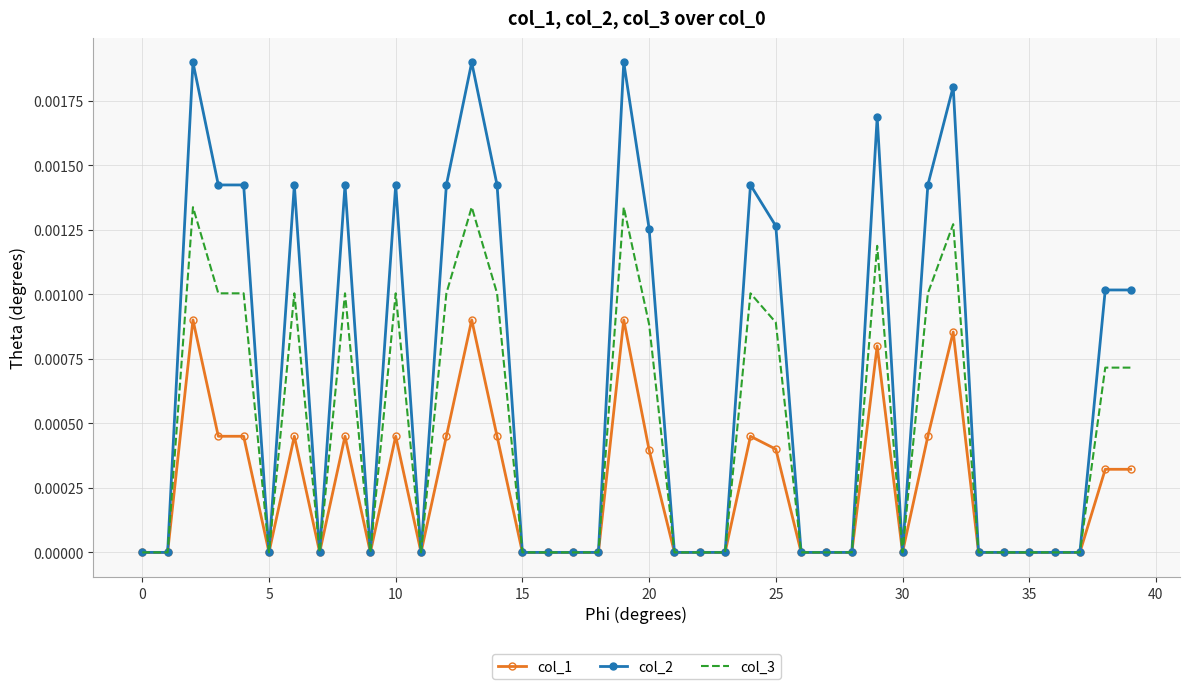

Which series has the largest total across all categories?

col_2